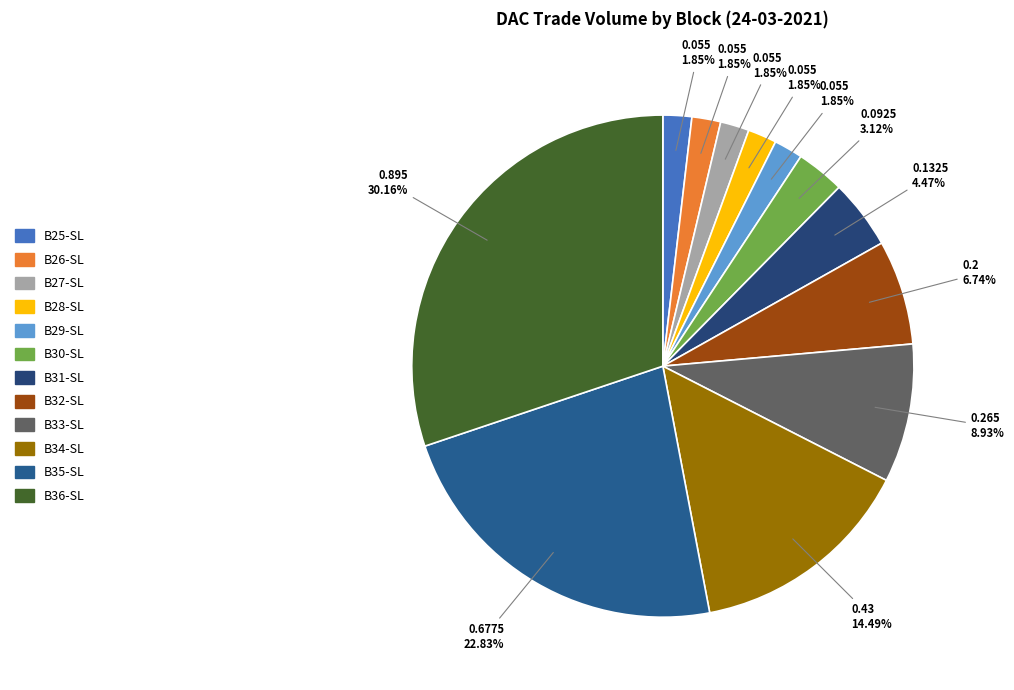

Is there any slice that represents more than half of the pie?

No